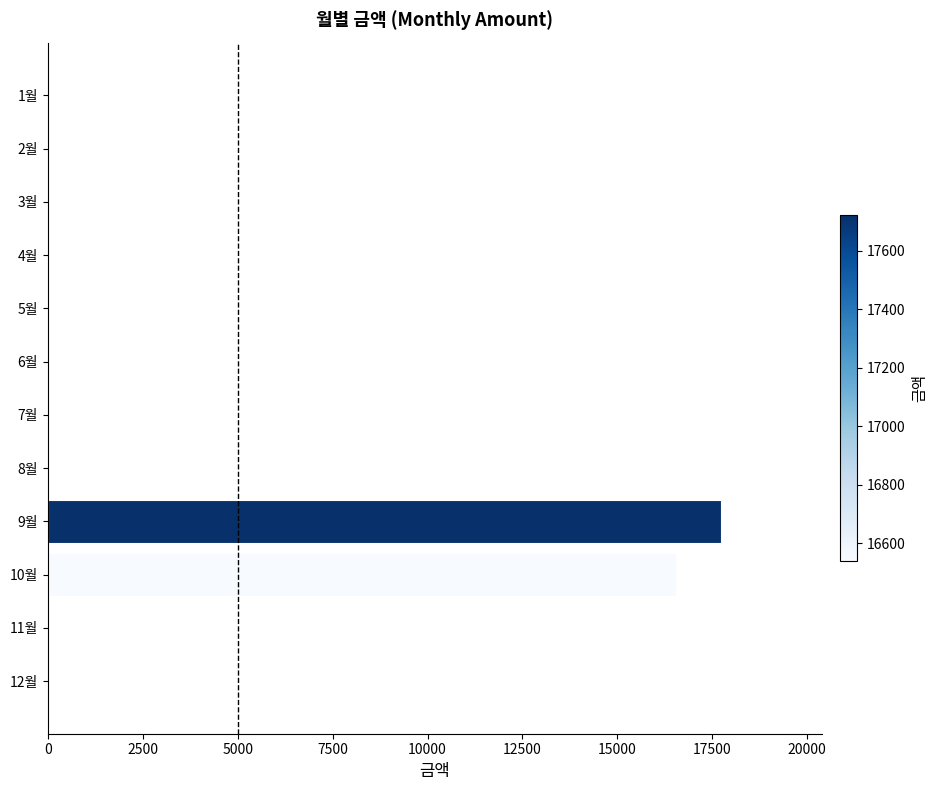

What is the sum of all values?

34260